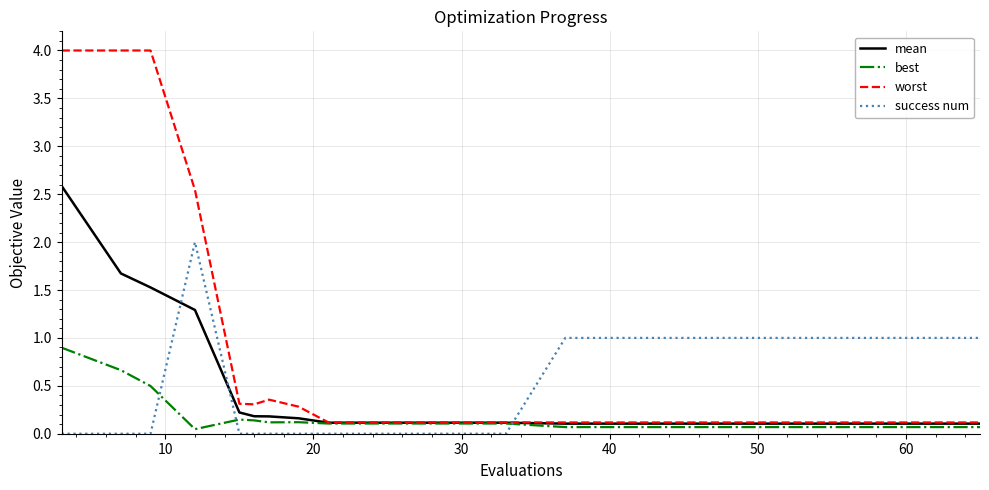

How many times do success num and worst cross each other?

1